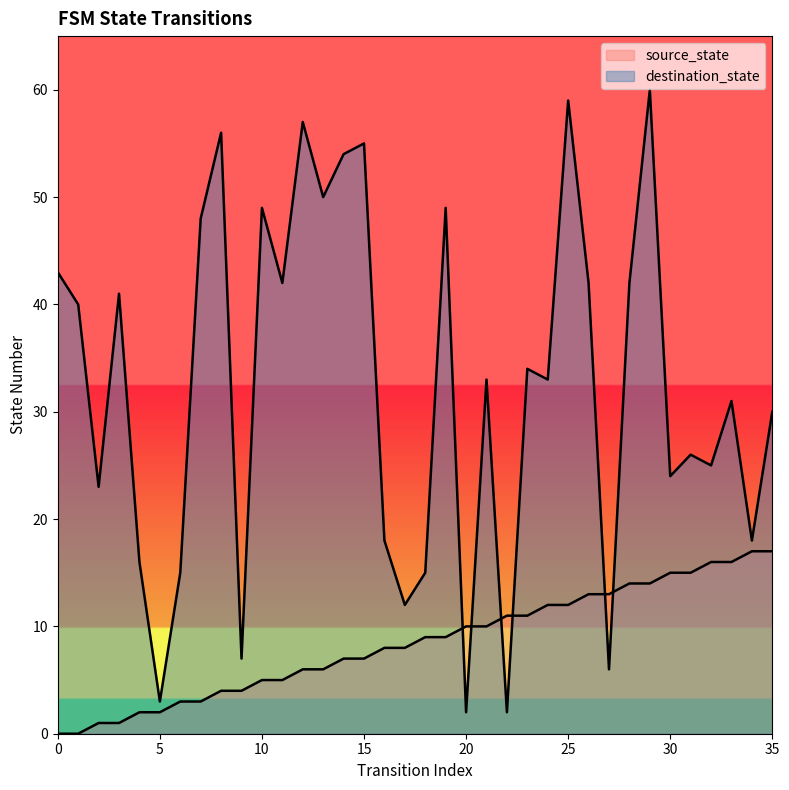

What is the highest value of the source_state series?

17